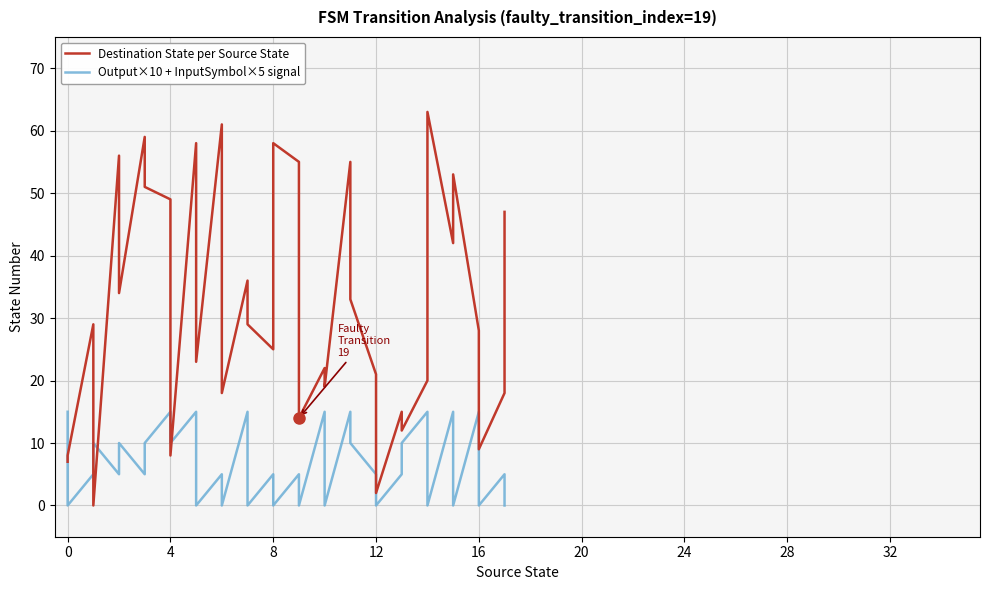

How many data points in Output×10 + InputSymbol×5 signal are less than 5?

12